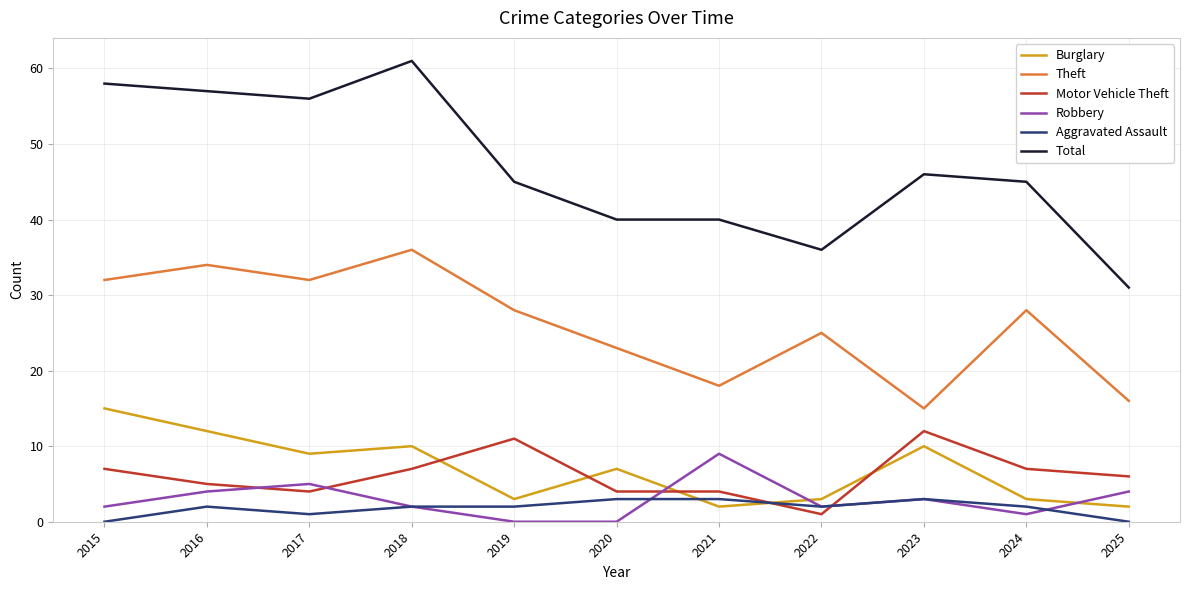

True or false: Motor Vehicle Theft and Theft intersect in this chart.

False